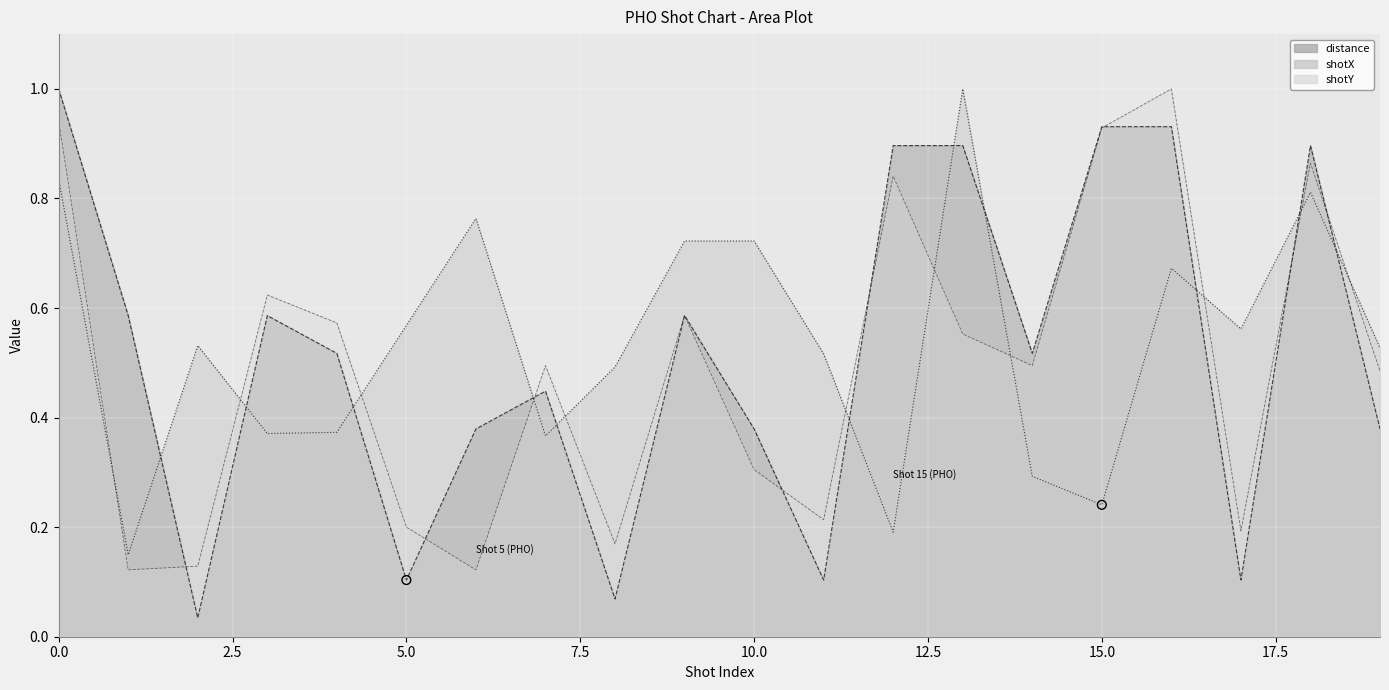

What are all the series names shown in the legend?

shotX, shotY, distance